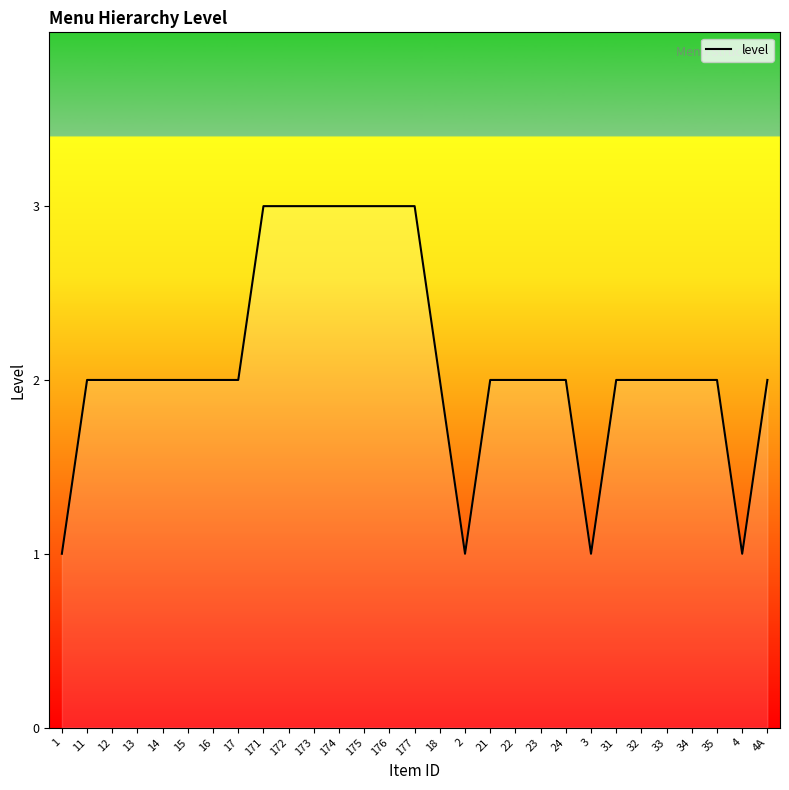

How many values are between 2 and 3?

25